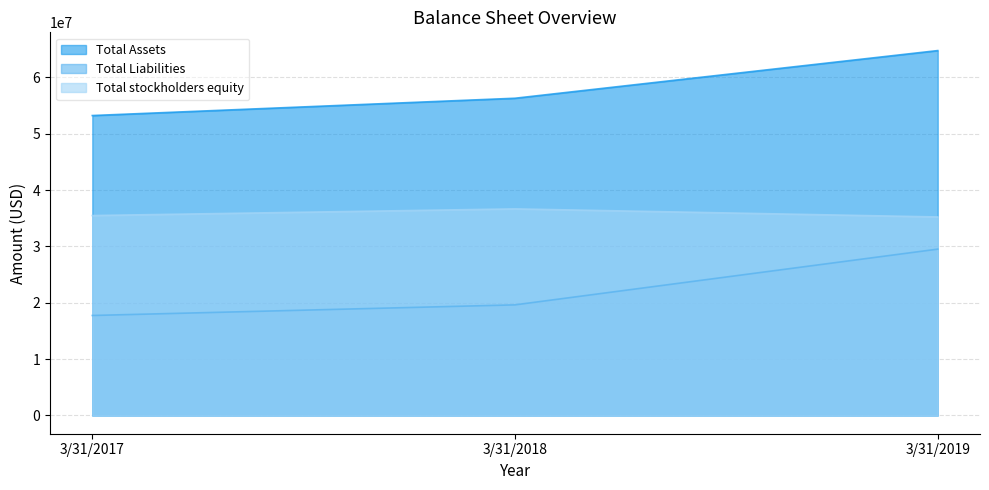

What is the average value of the Total Assets series?

58094000